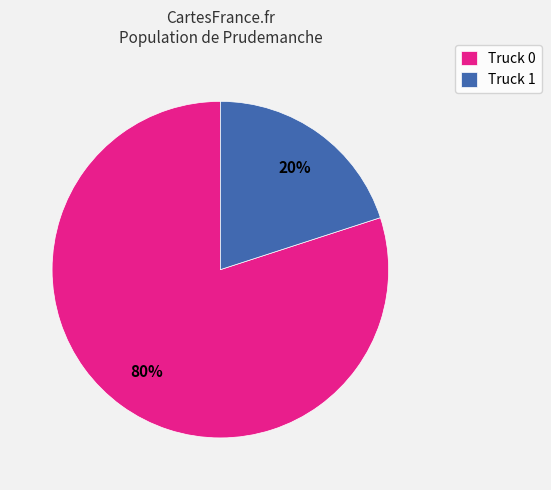

To the nearest percent, what is the combined percentage of Truck 1 and Truck 0?

100%